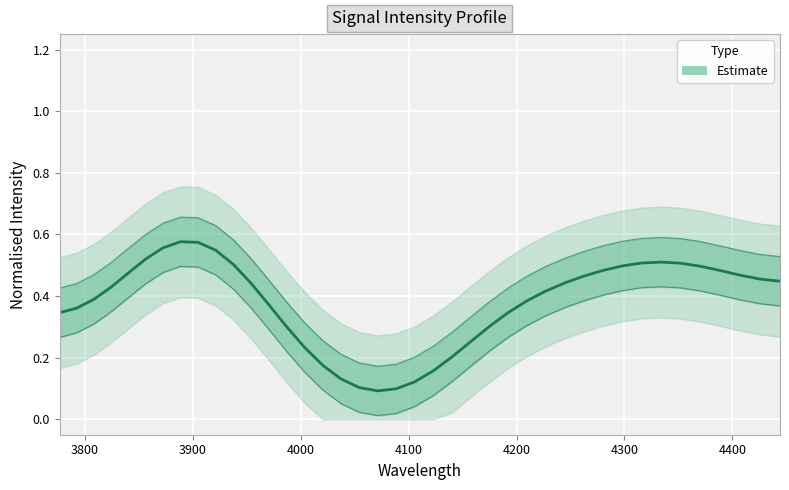

Which has a higher value, 22 or 2?

2